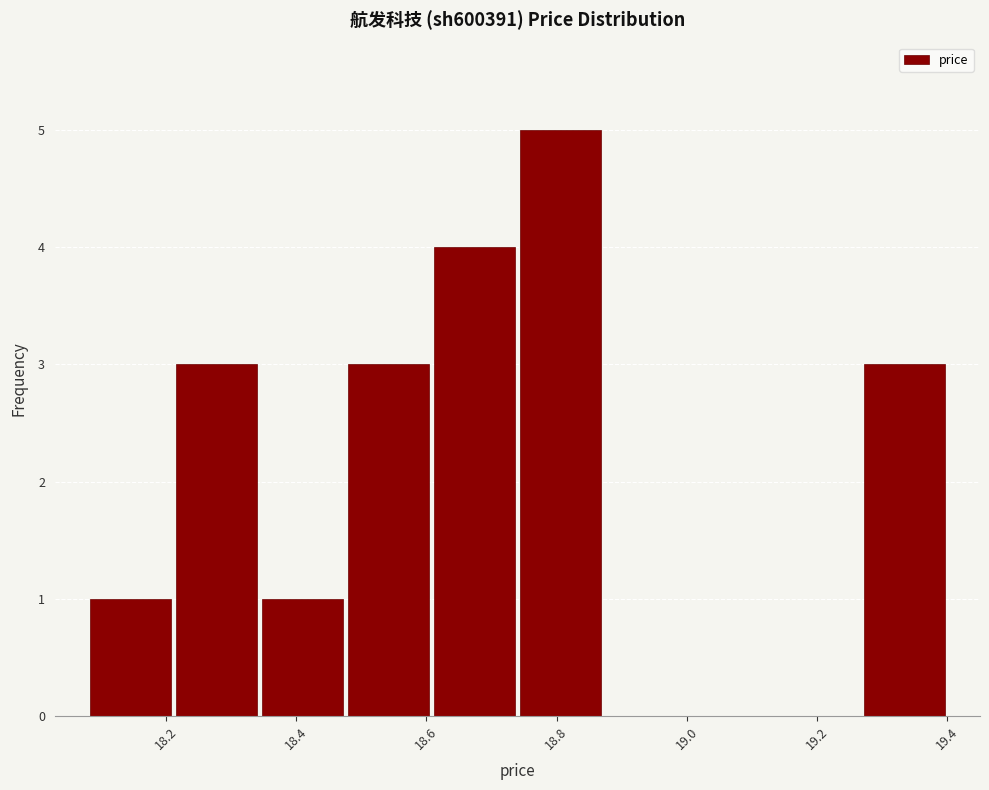

How tall is the bar that spans 18.740 to 18.872 on the x-axis? Neither the bar edges nor the heights are printed on the chart, so give them approximately, as read against the axes.

5